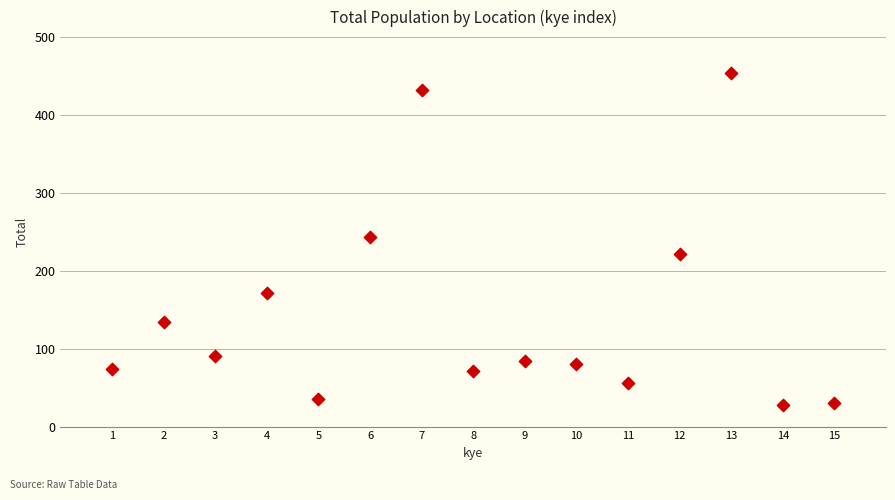

What is the range of Y values (max minus min)?

426